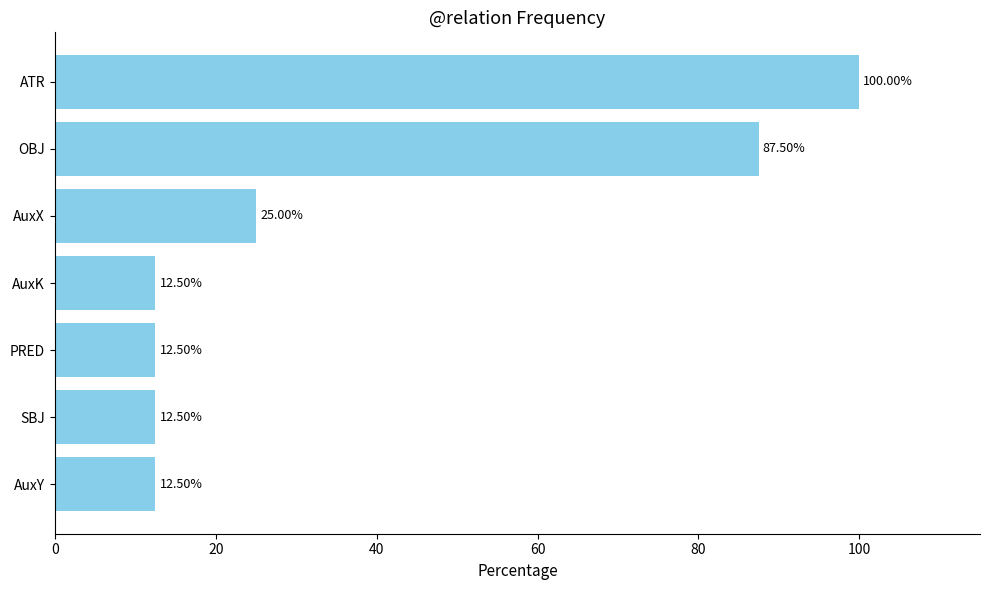

Which category has the highest value across all series?

ATR